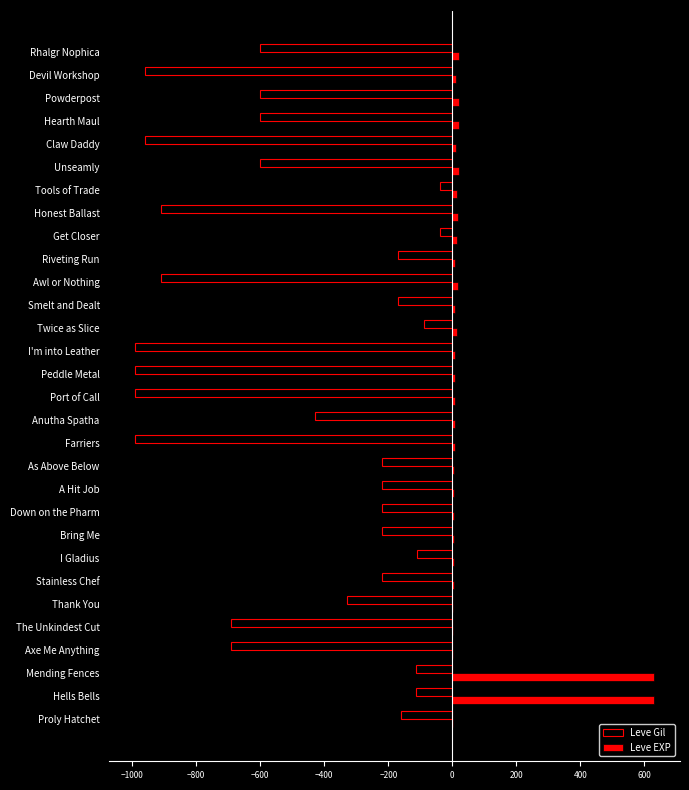

What are all the series names shown in the legend?

Leve Gil, Leve EXP